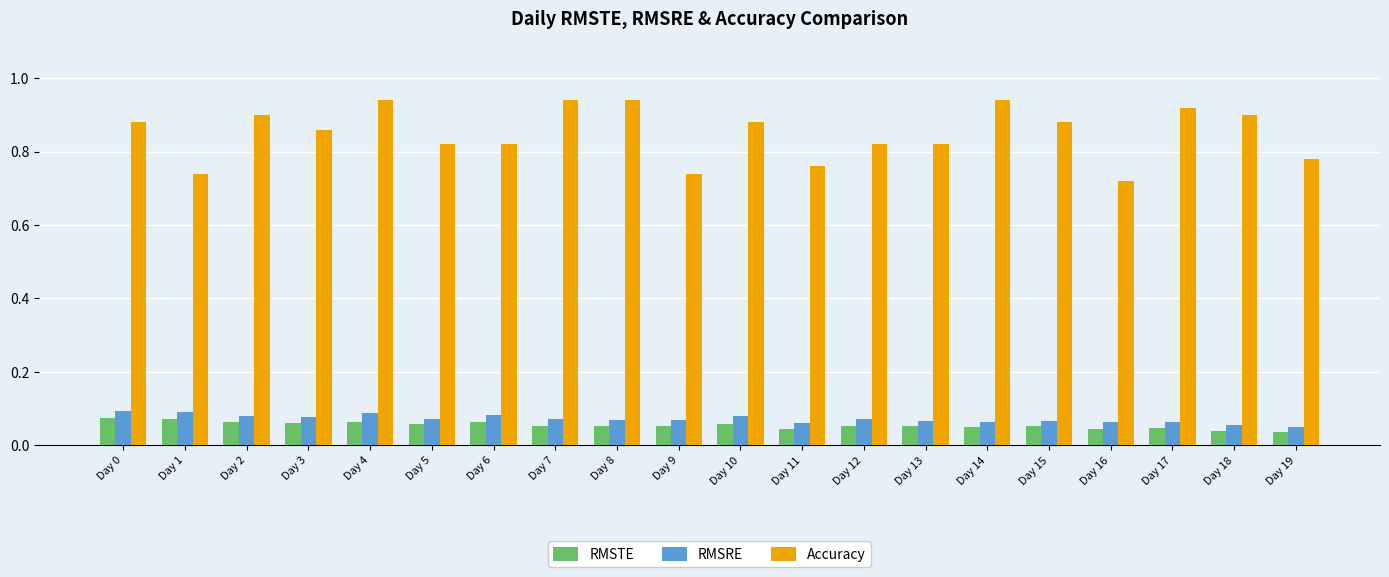

How many series are shown in this chart?

3